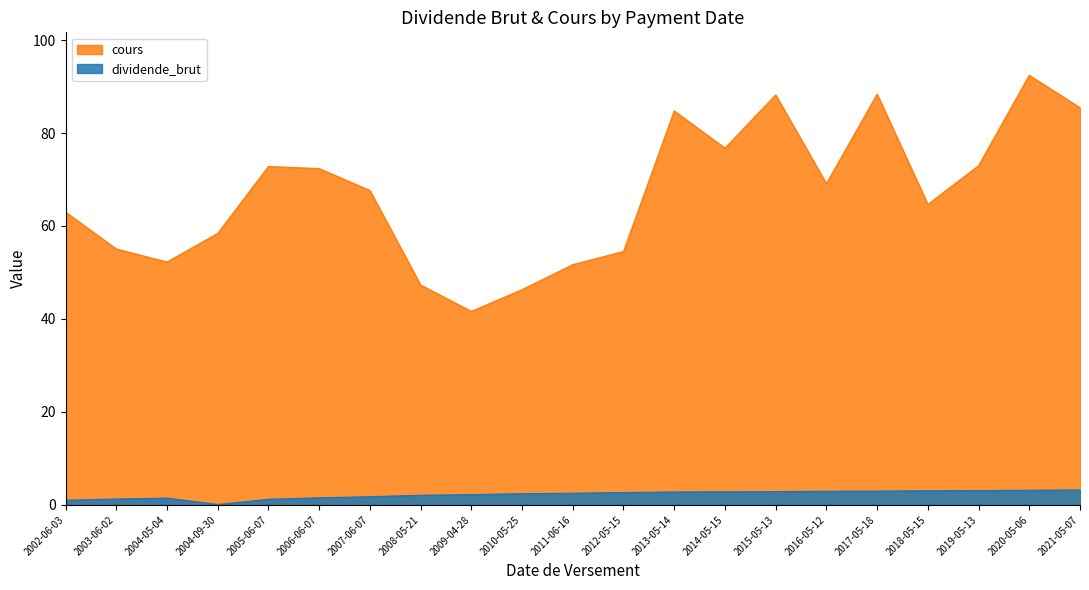

What is the smallest value displayed?

0.1